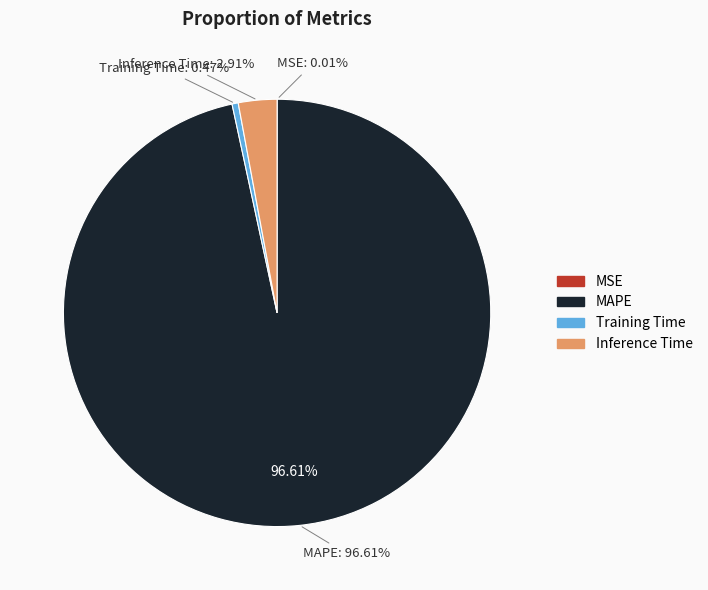

What portion of the pie excludes Inference Time?

97.1%